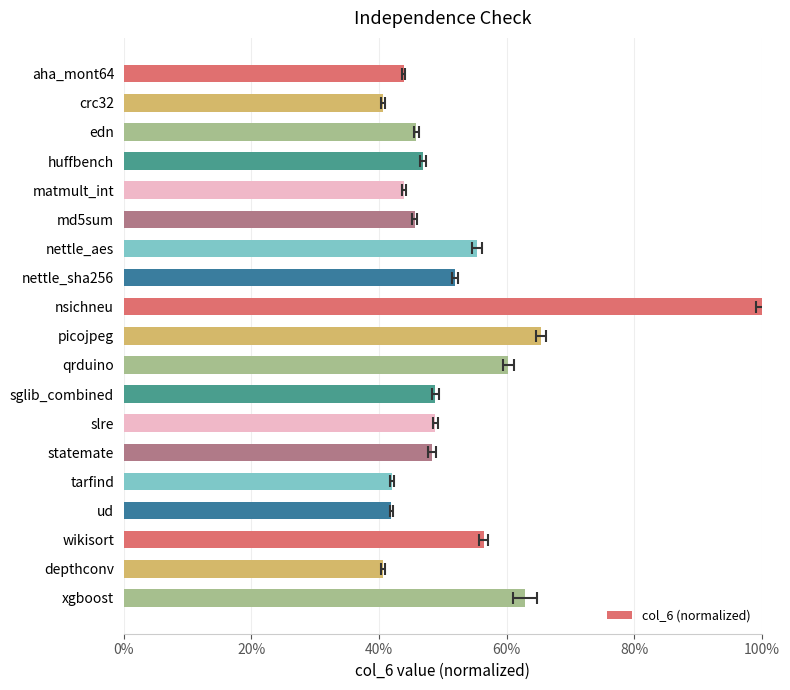

What position from the left is wikisort?

17